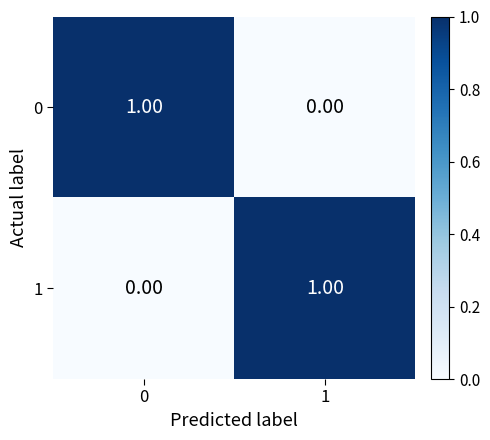

Count the number of categories in the chart.

2